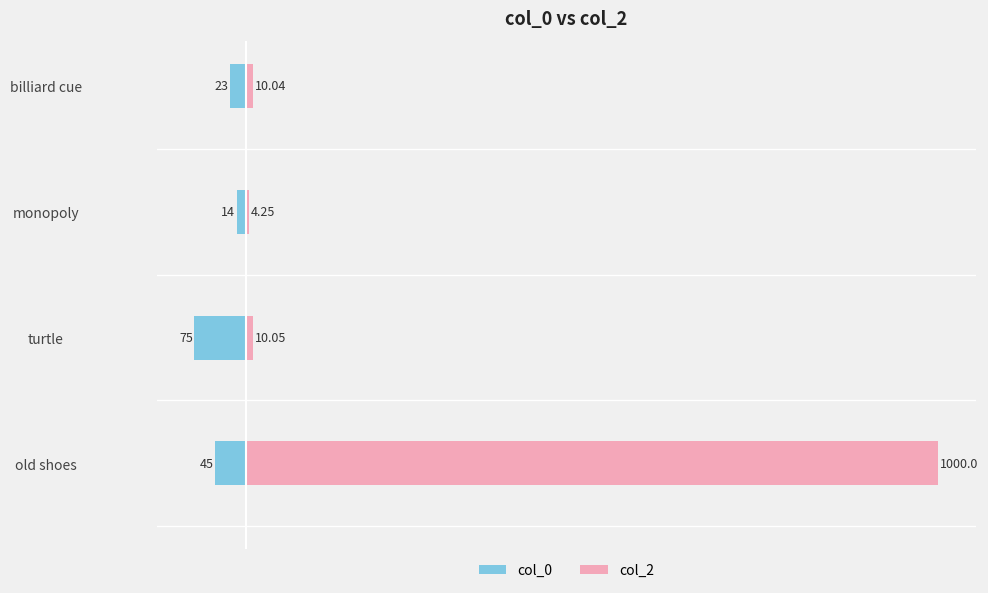

List the series in order of their peak value, highest first.

col_2, col_0